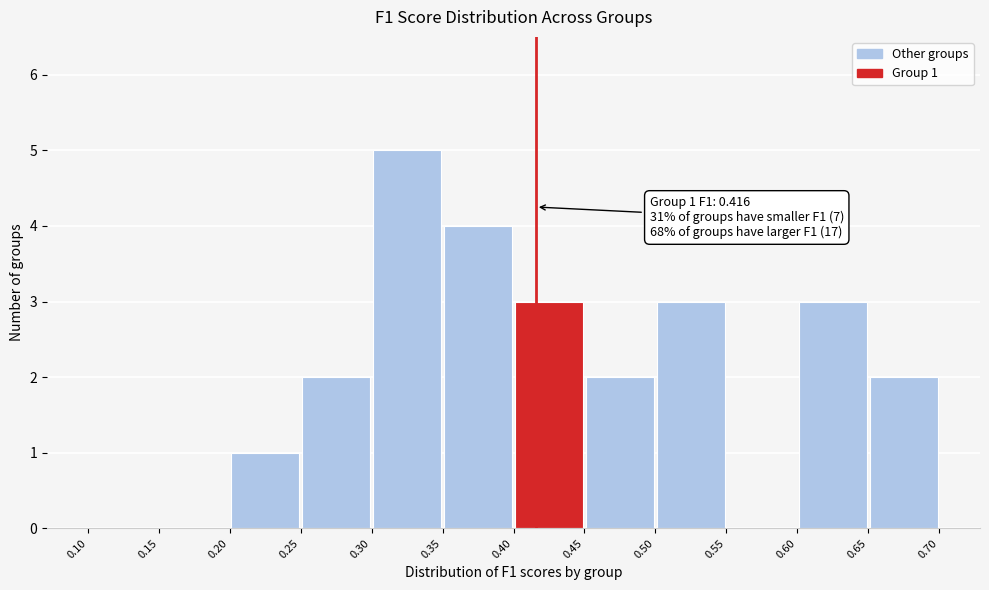

Which range on the x-axis has the tallest bar?

0.30 to 0.35